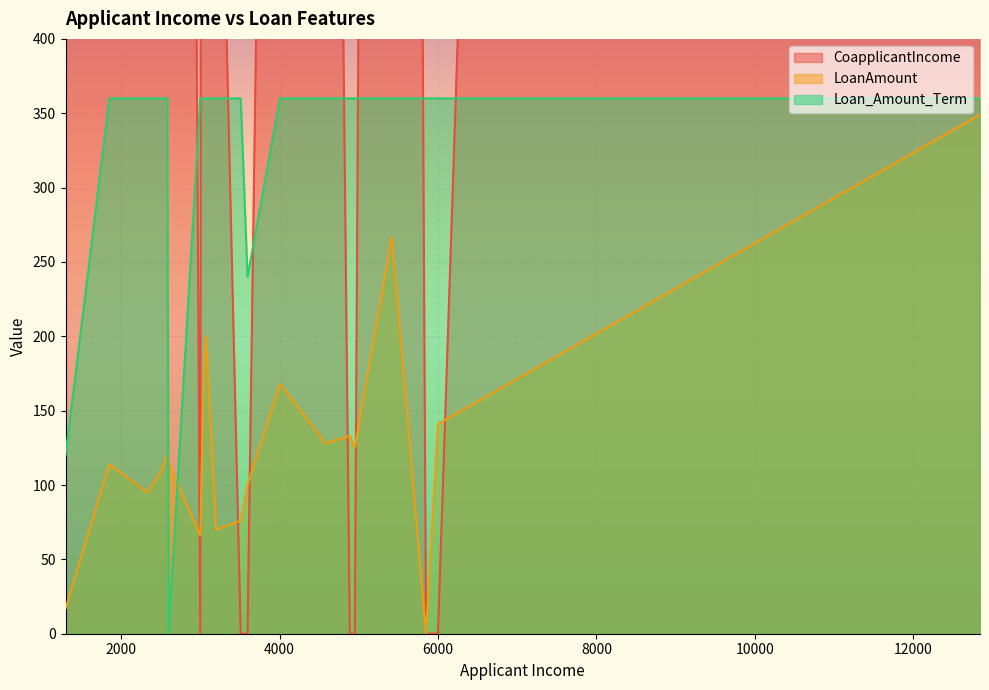

What is the spread (max minus min) of values at 2583?

2238